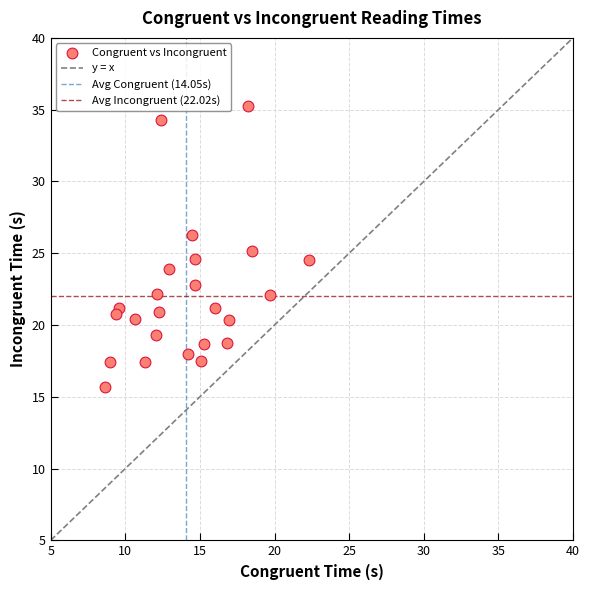

What is the range of Y values (max minus min)?

19.6